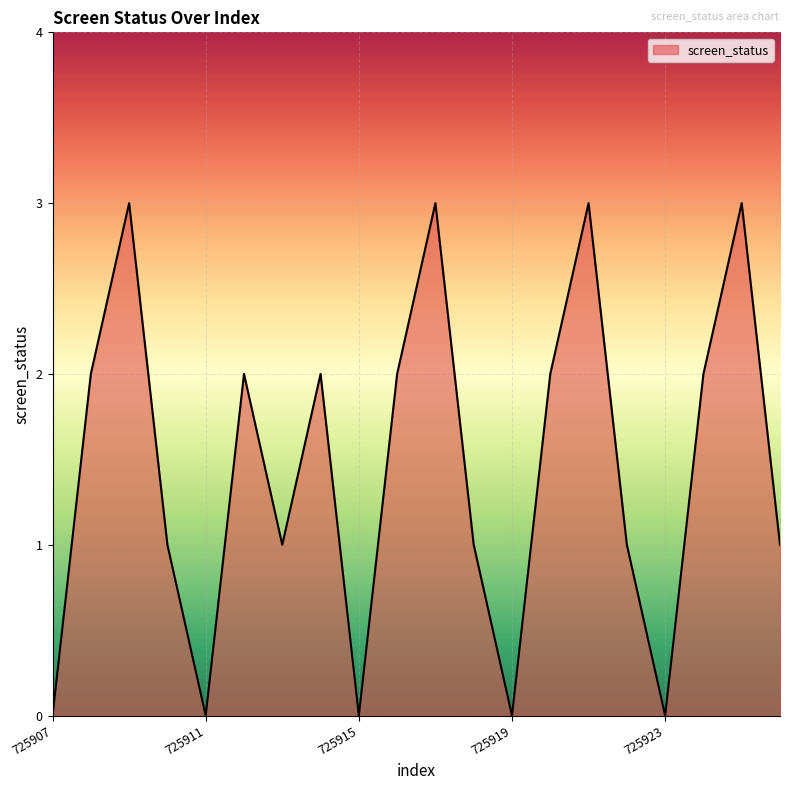

What is the difference between the maximum and minimum values?

3